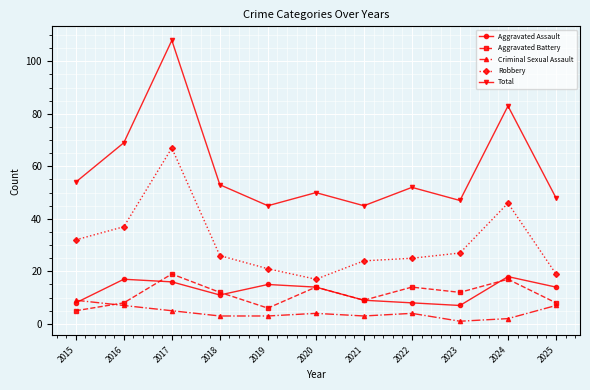

What is the value of the Criminal Sexual Assault point at the 11th from the left?

7